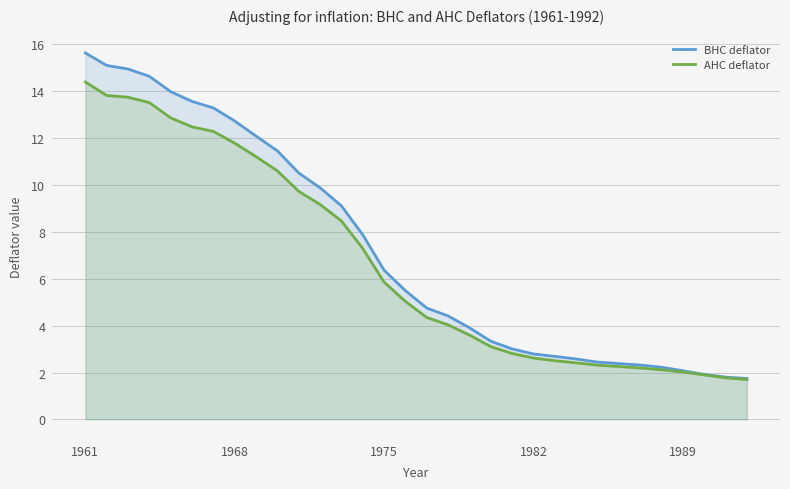

At which category is the sum across all series the highest?

1961